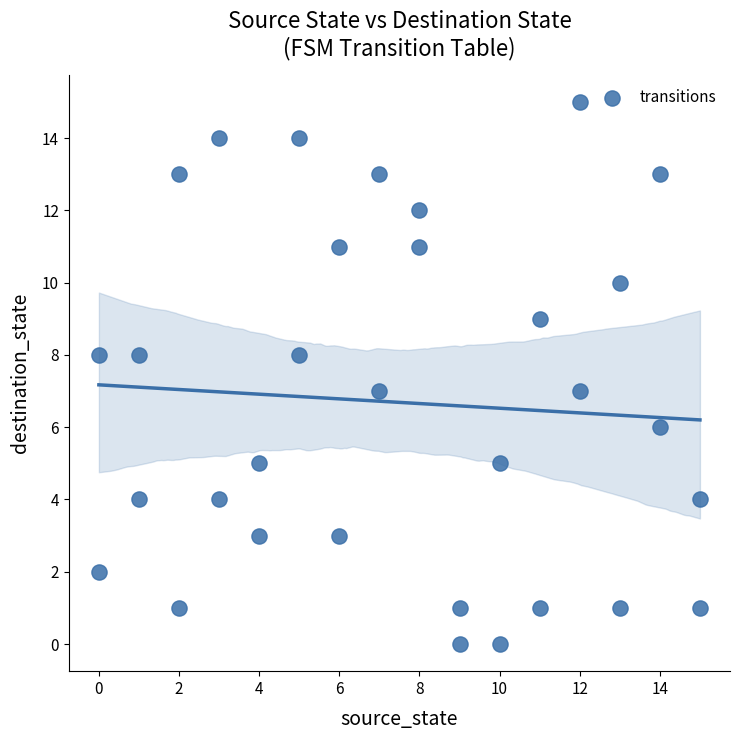

What is the range of Y values (max minus min)?

15